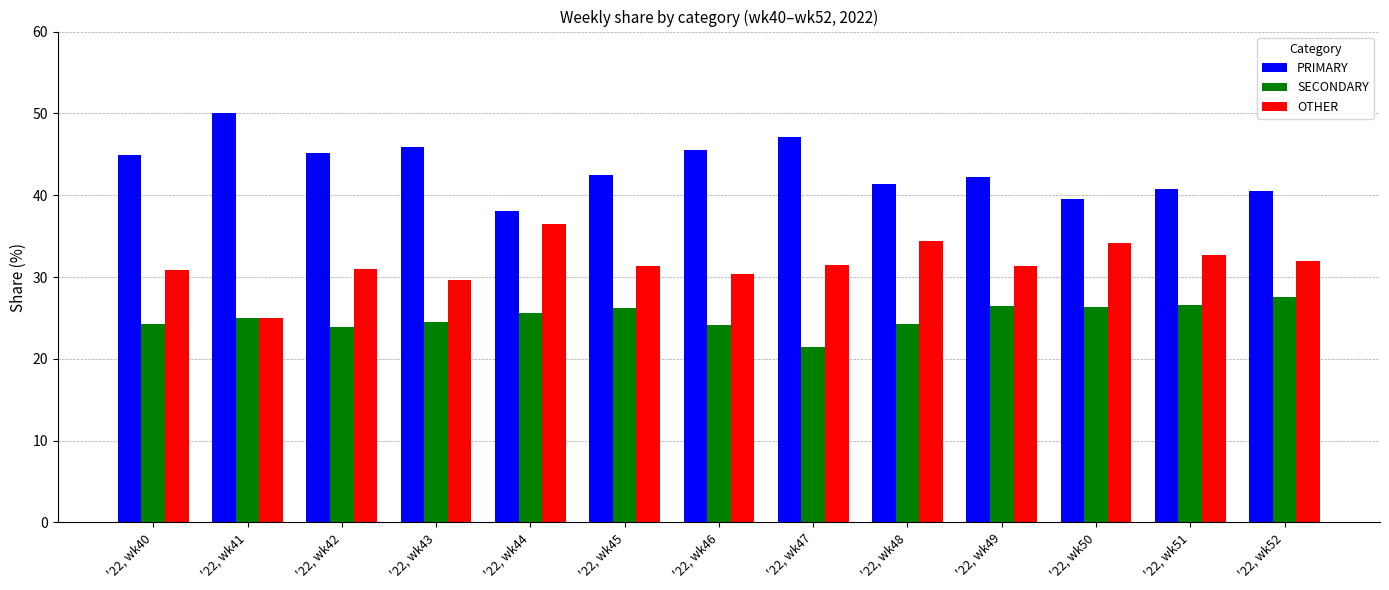

What is the maximum value for OTHER?

36.4